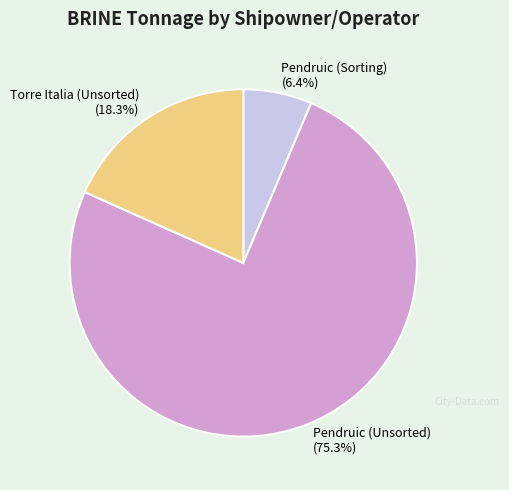

True or false: Torre Italia (Unsorted) accounts for 18% of the total.

True